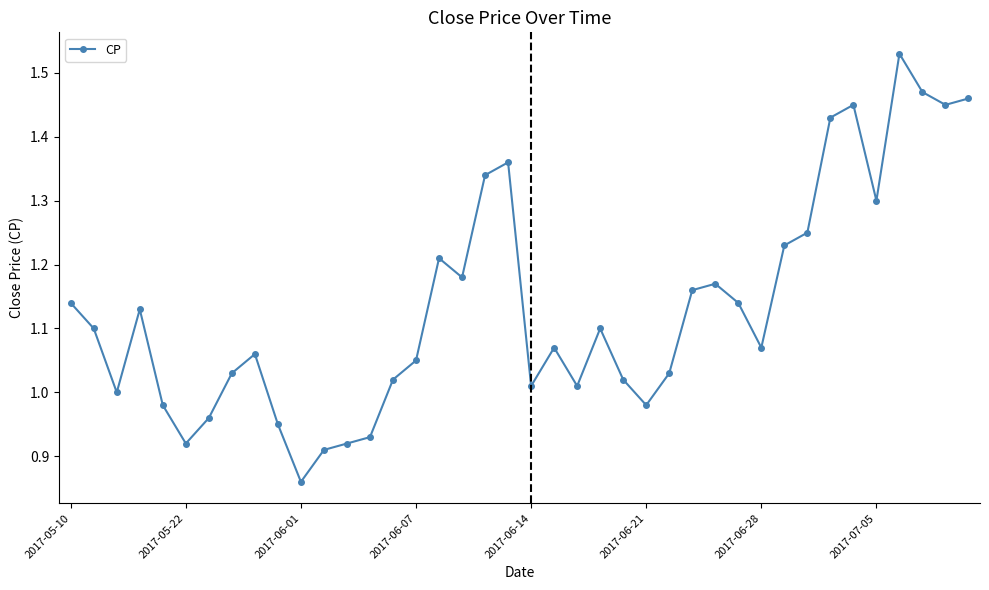

What is the sum of all values?

45.4